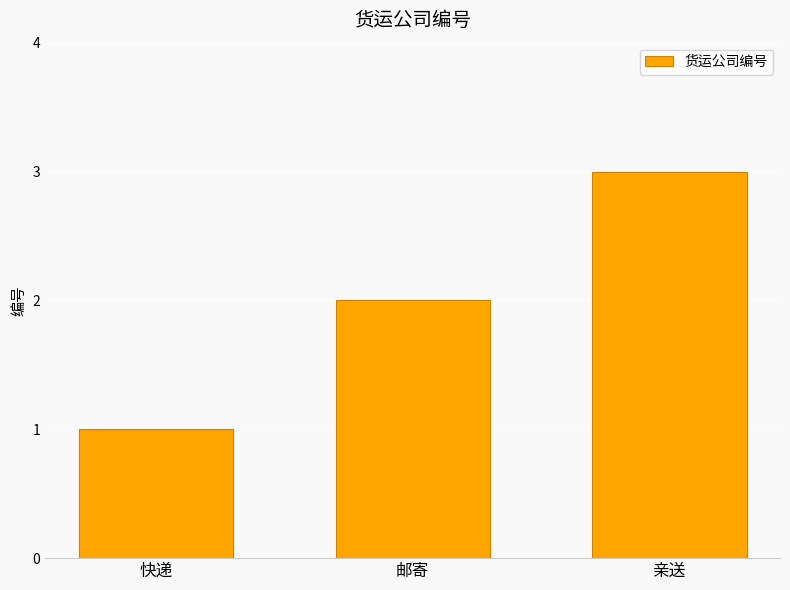

What is the difference between the values at 邮寄 and 快递?

1